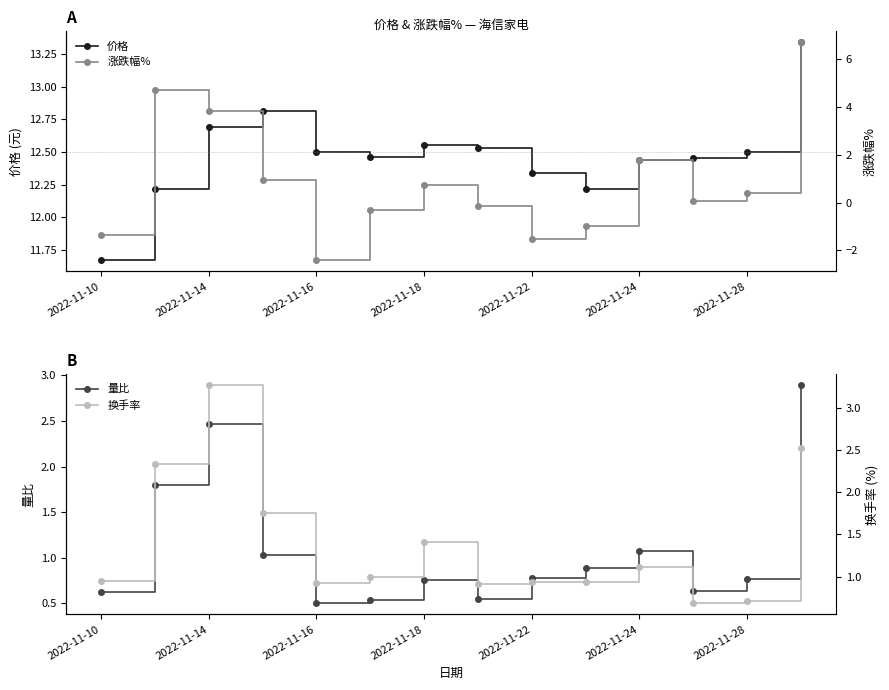

The 价格 series shows 6.6 at 2022-11-14. True or false?

False